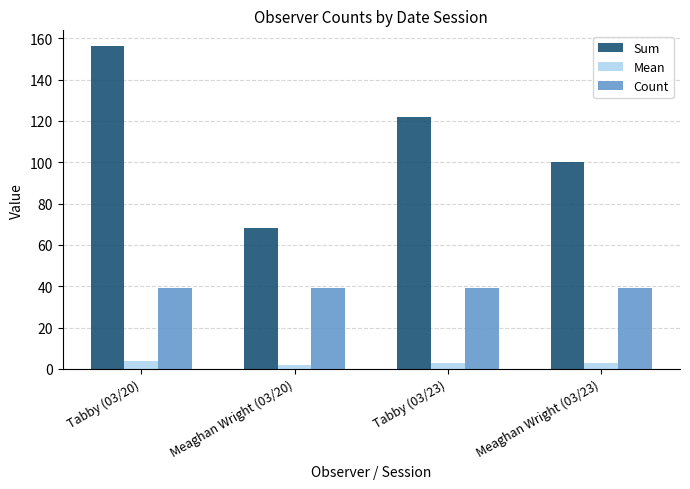

At how many categories does at least one series exceed 104?

2